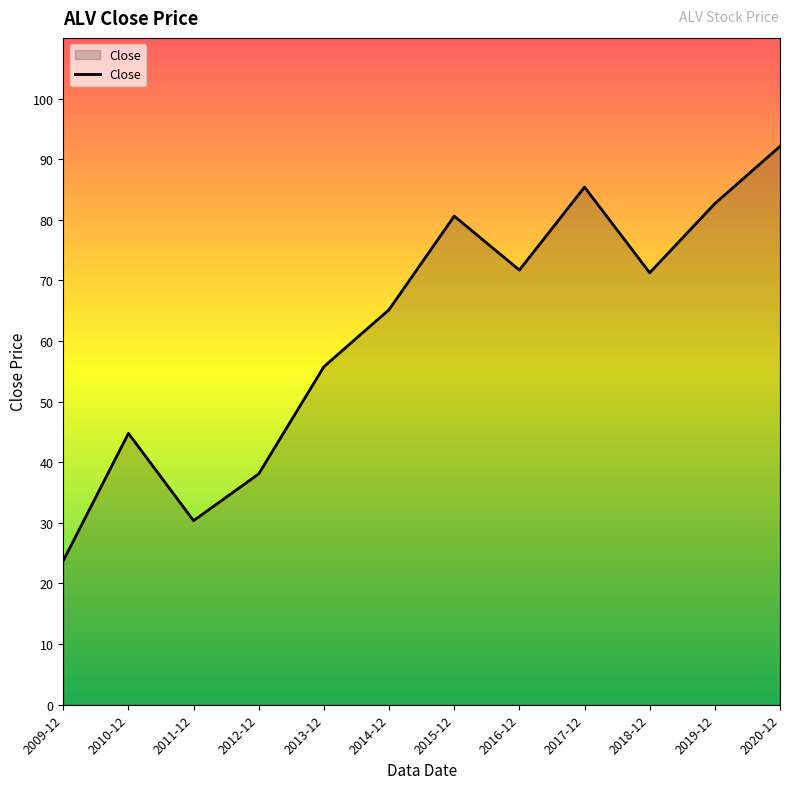

What position from the right is 2014-12?

7